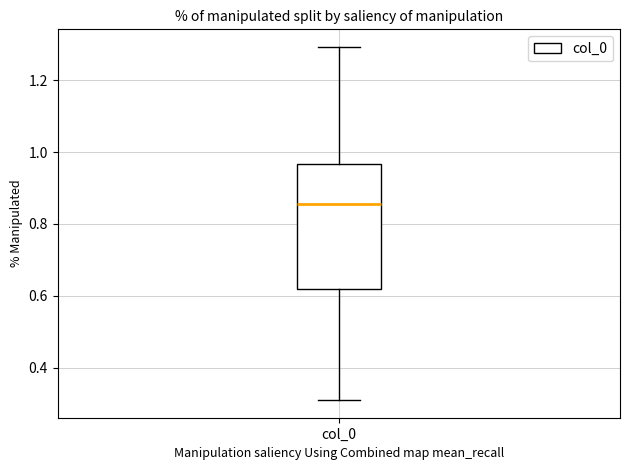

Read this box plot against the y-axis: the position of the median line, the range covered by the box, and the ends of both whiskers. The values are not printed on the chart, so give them approximately, as read against the axis.

median 0.86, box 0.62 to 0.96, whiskers 0.30 to 1.30